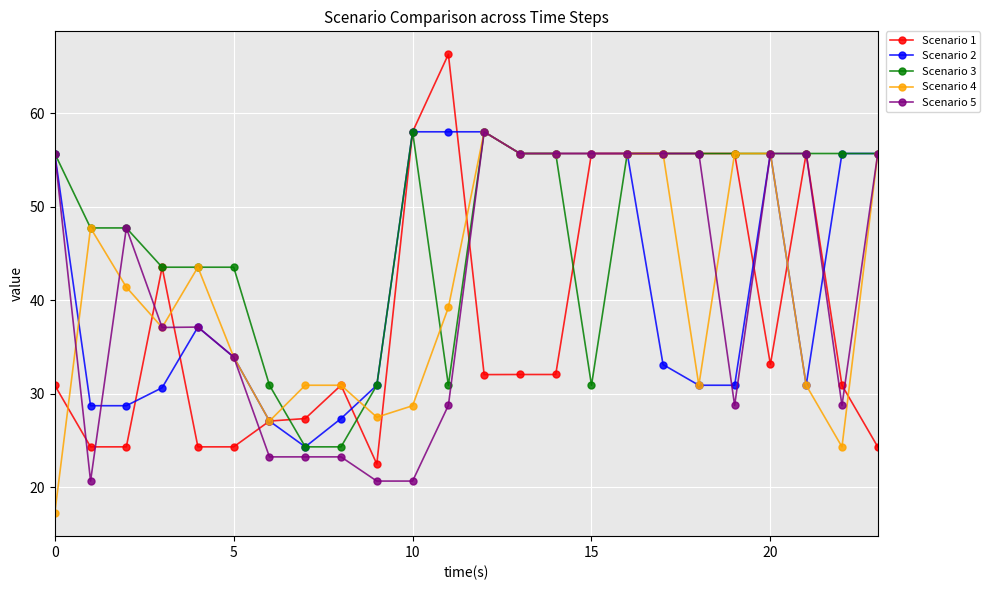

Which series has the widest spread of values?

Scenario 1